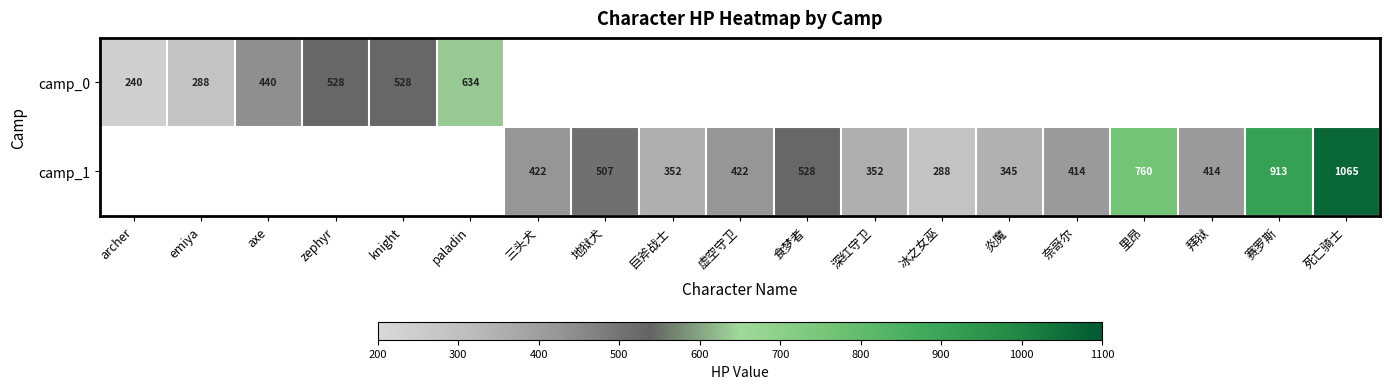

What is the total value across all series at 虚空守卫?

422